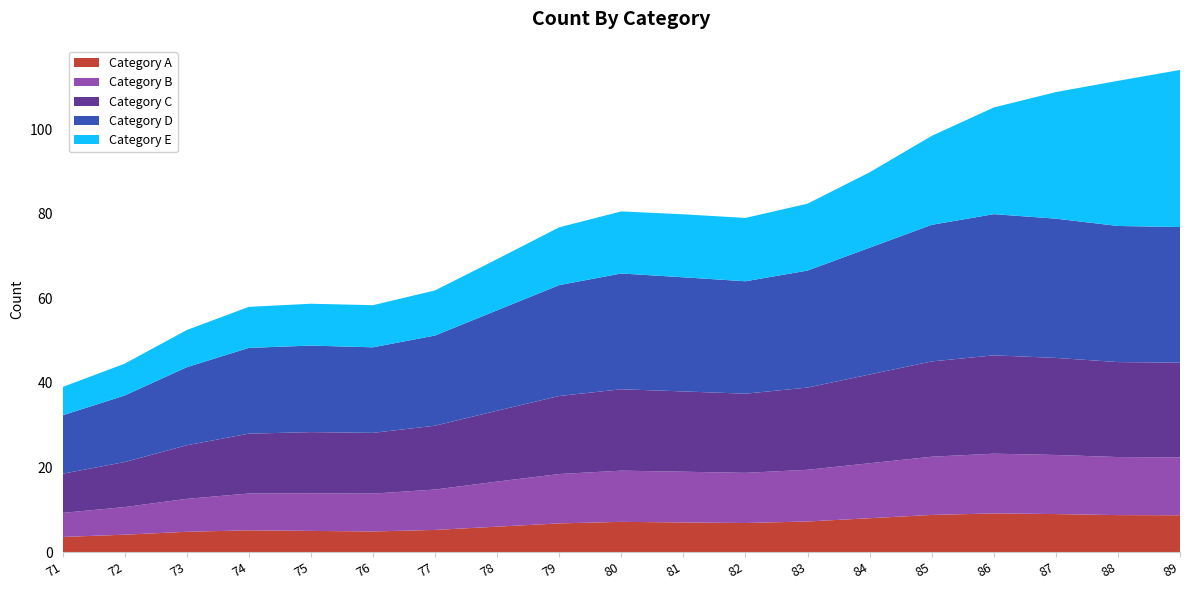

What is the total value across all series at 88?

111.5